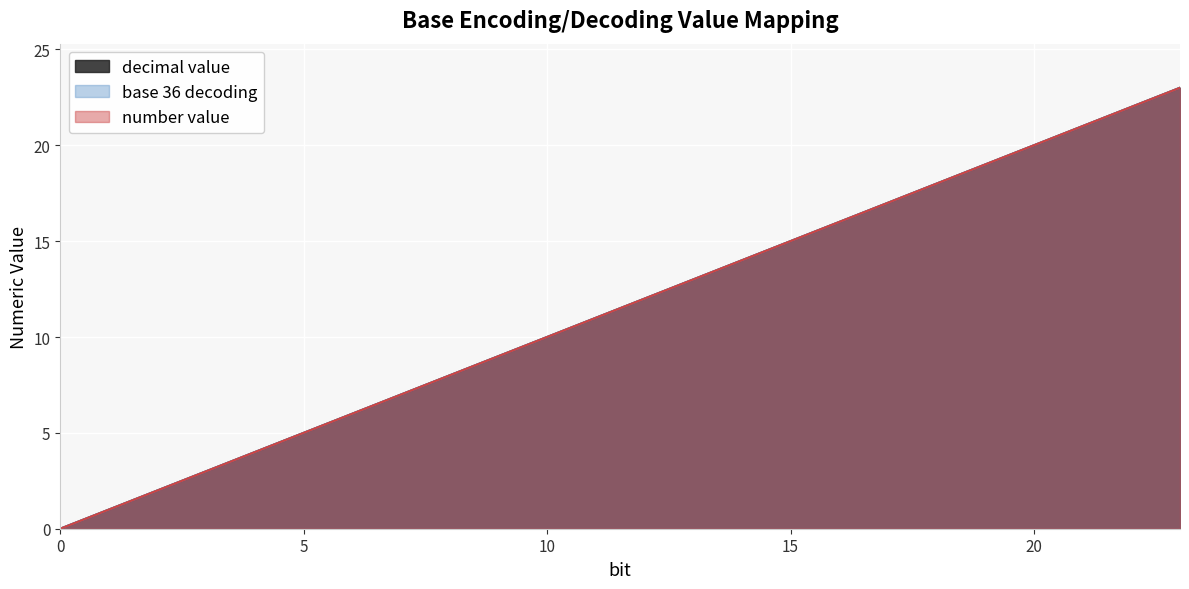

True or false: number value has more than 1 points higher than both neighbors.

False